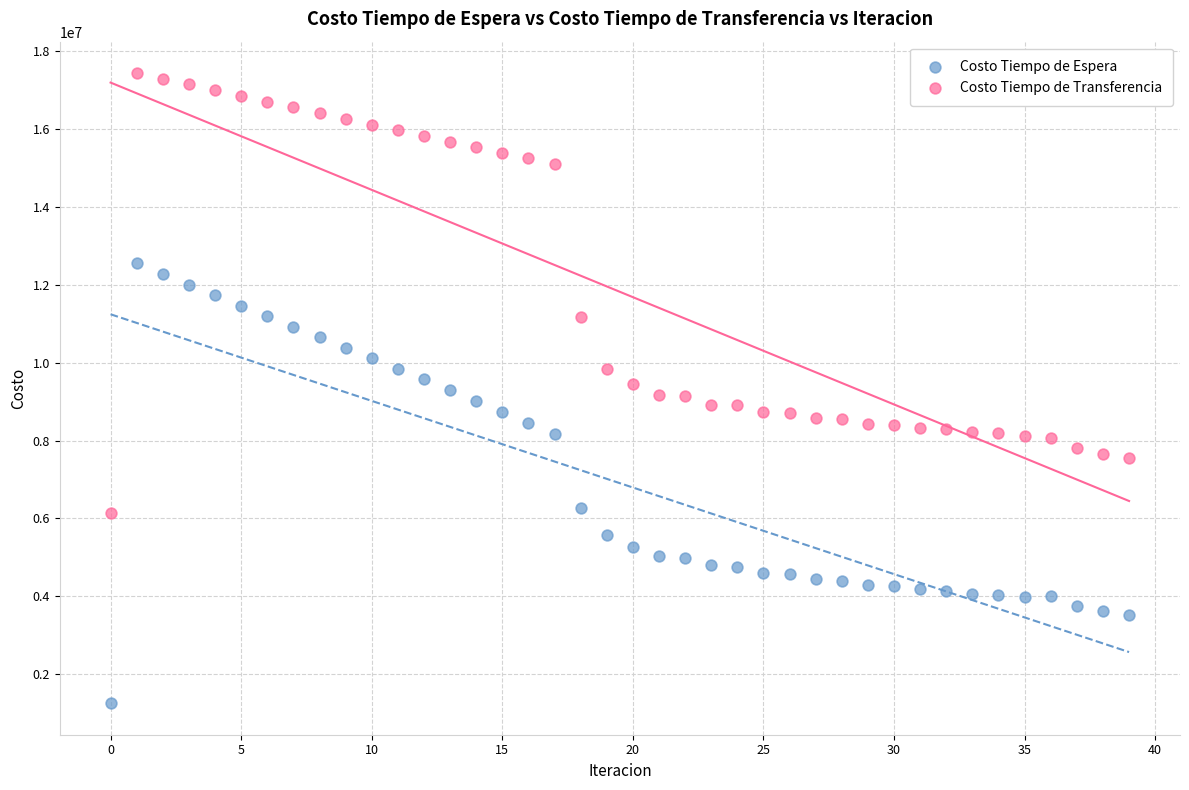

Which series has the widest spread of Y values?

Costo Tiempo de Espera